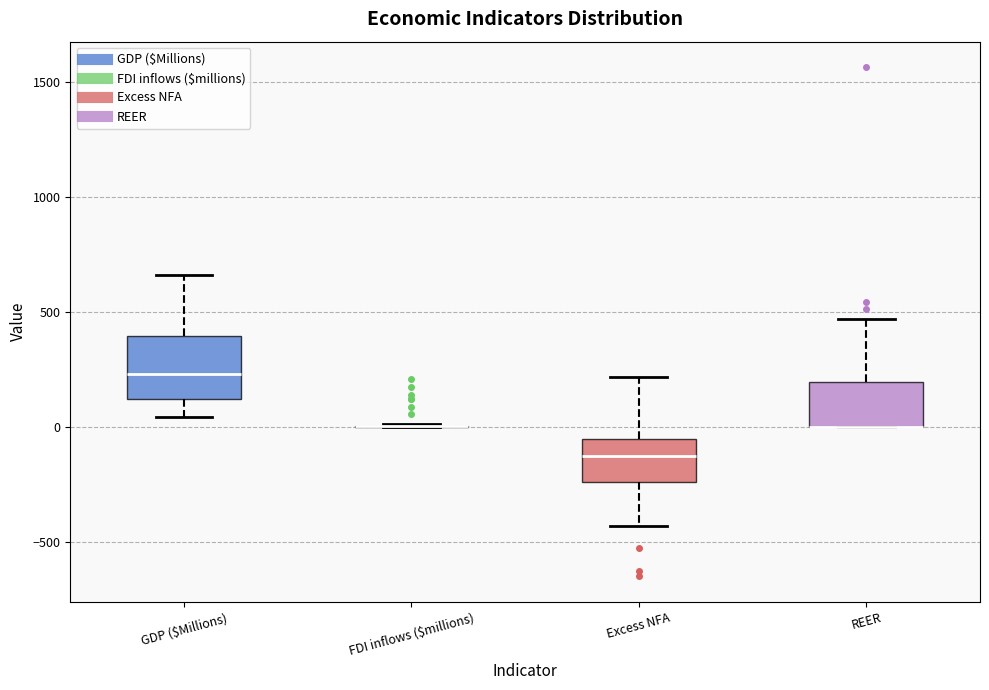

Reading left to right, read every box against the y-axis: the position of its median line, the range the box covers, and the ends of its whiskers. The values are not printed on the chart, so give them approximately, as read against the axis.

GDP ($Millions): median 250, box 100 to 400, whiskers 50 to 650
FDI inflows ($millions): box collapsed to a line at 0, whiskers 0 to 0
Excess NFA: median -150, box -250 to -50, whiskers -450 to 200
REER: median 0 (drawn on the box's lower edge), box 0 to 200, whiskers 0 to 450